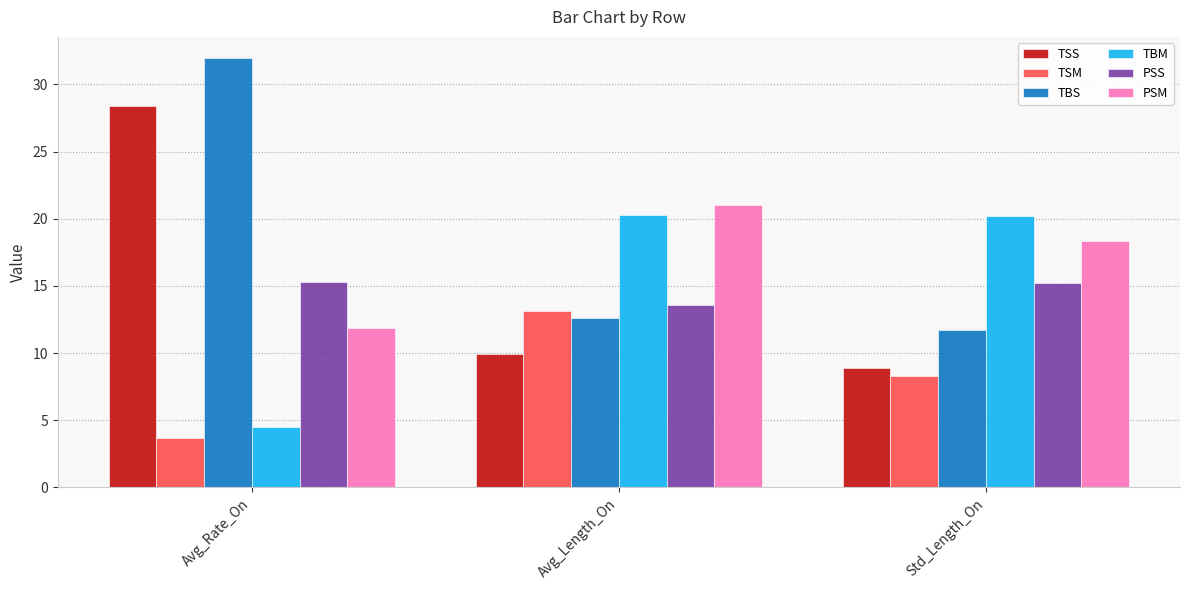

How many values in the TBM series are below 20?

1